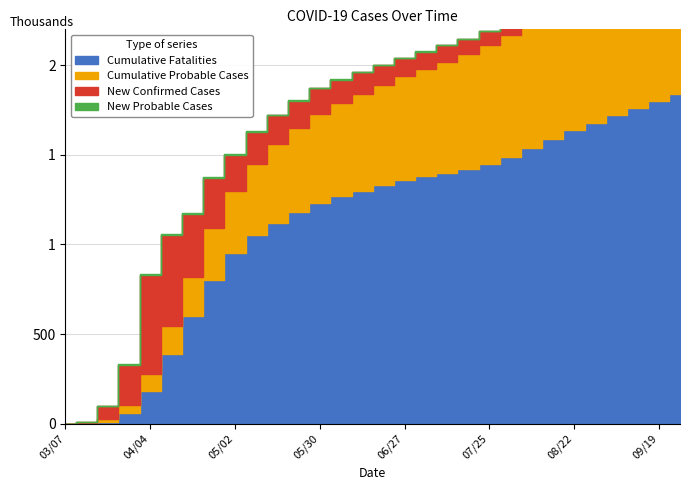

Where do Cumulative Probable Cases and Cumulative Fatalities first cross each other?

2020/03/21 and 2020/03/28